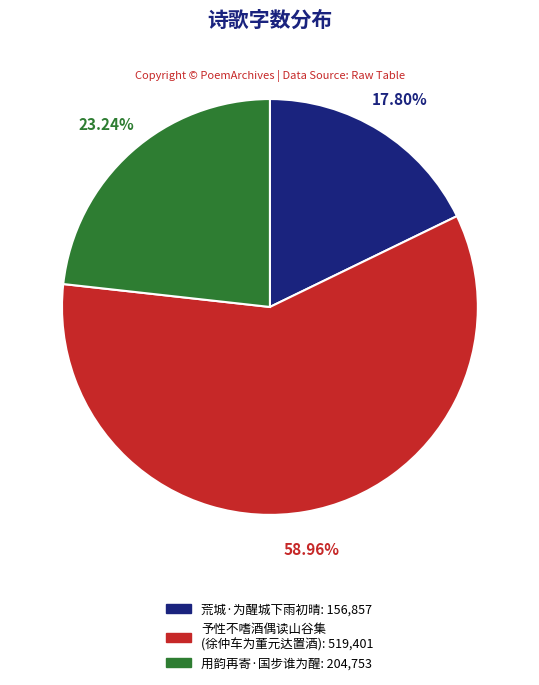

Does any single category account for the majority?

Yes